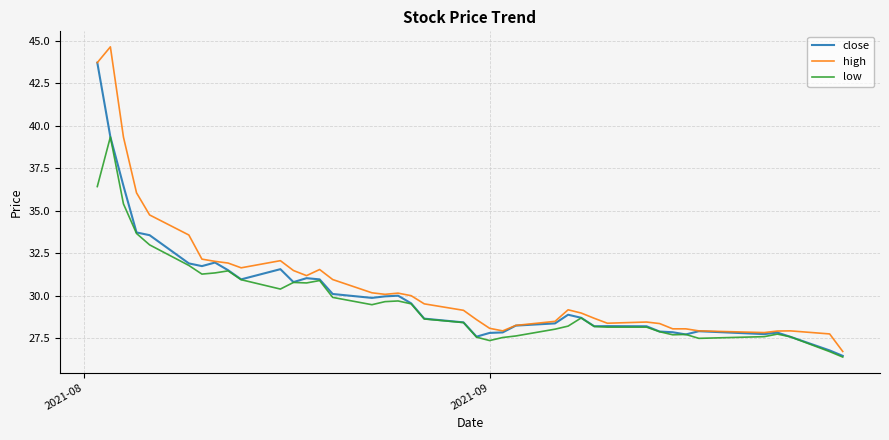

How many lines are shown in the chart?

3